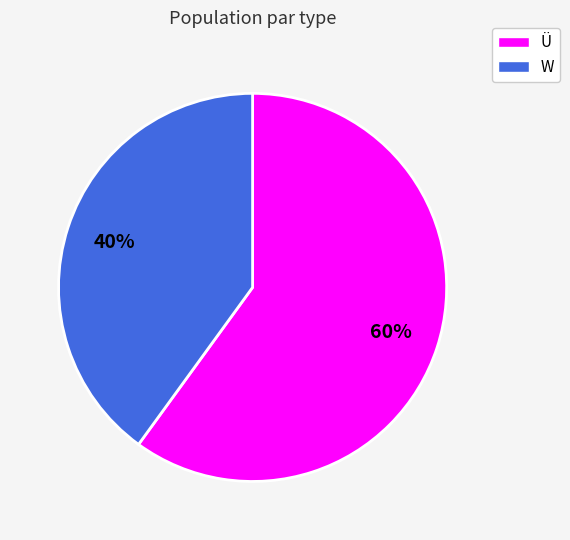

To the nearest percent, what is the difference between the W and Ü slice percentages?

20%